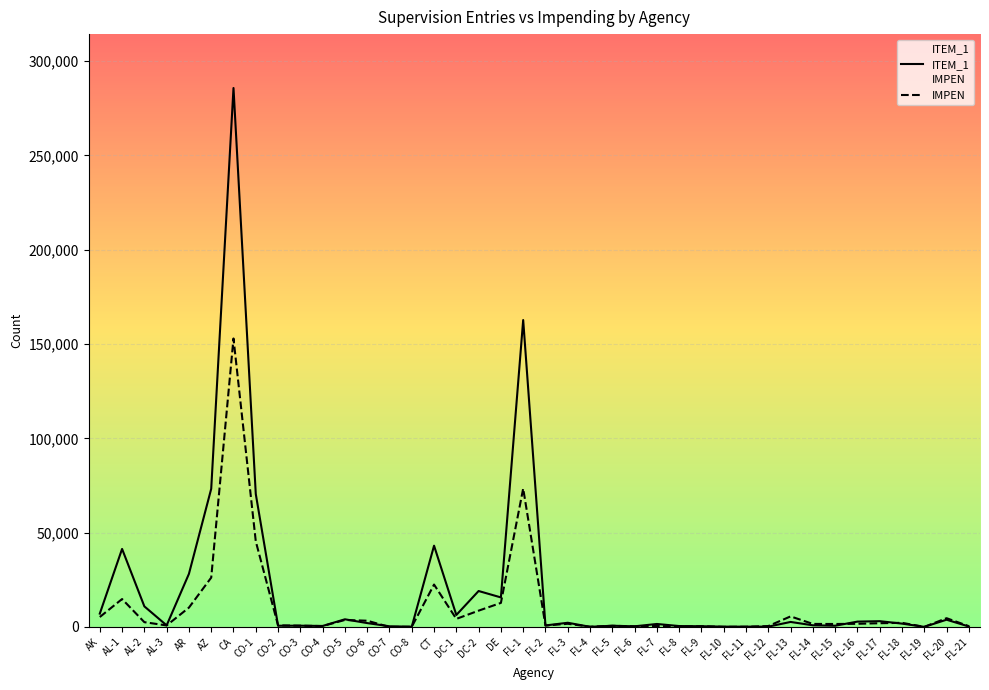

What is the spread (max minus min) of values at DE?

2904